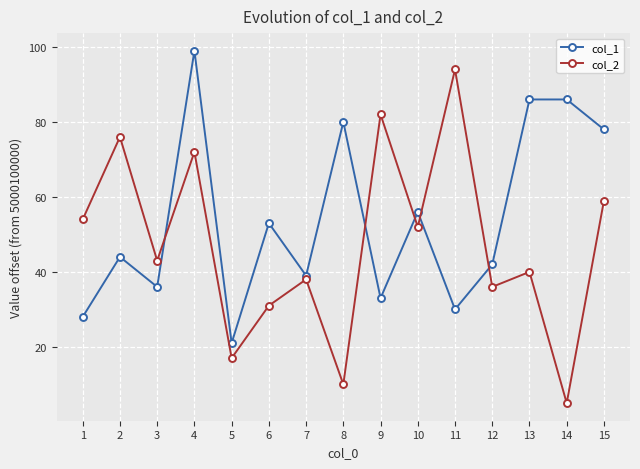

How many lines are shown in the chart?

2